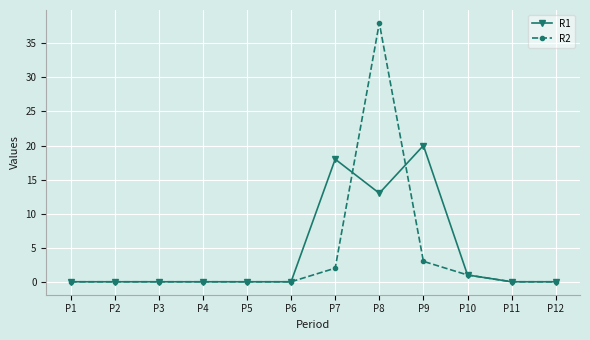

Rank the series by their average value, from lowest to highest.

R2, R1